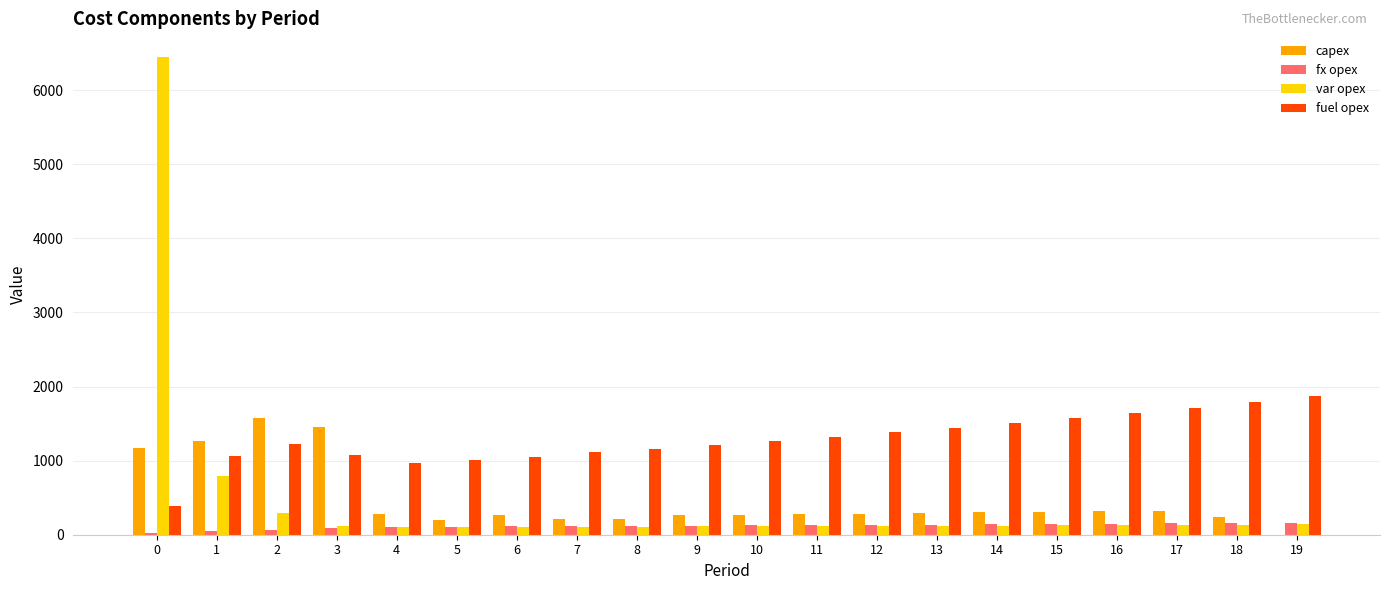

What value does the capex series have at 8, to the nearest 100?

200